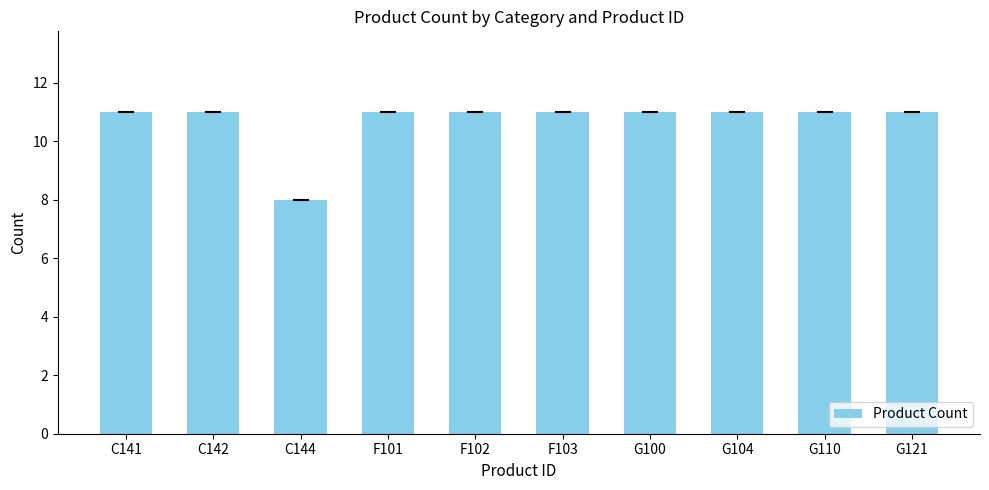

What is the smallest value displayed?

8